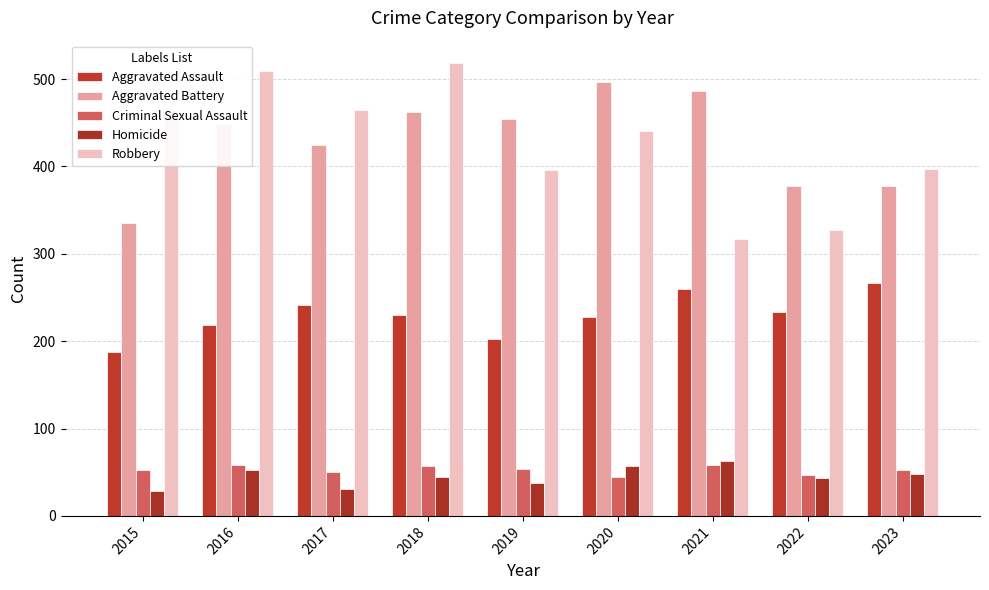

Is the value of Criminal Sexual Assault at 2019 greater than the value of Aggravated Battery at 2023?

No